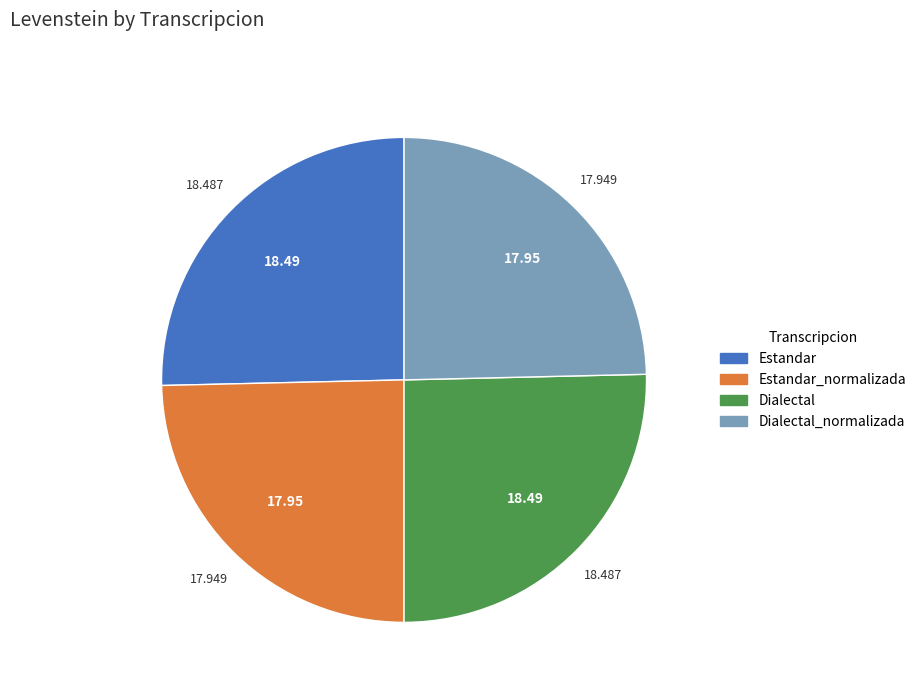

Is there a majority slice in this chart?

No